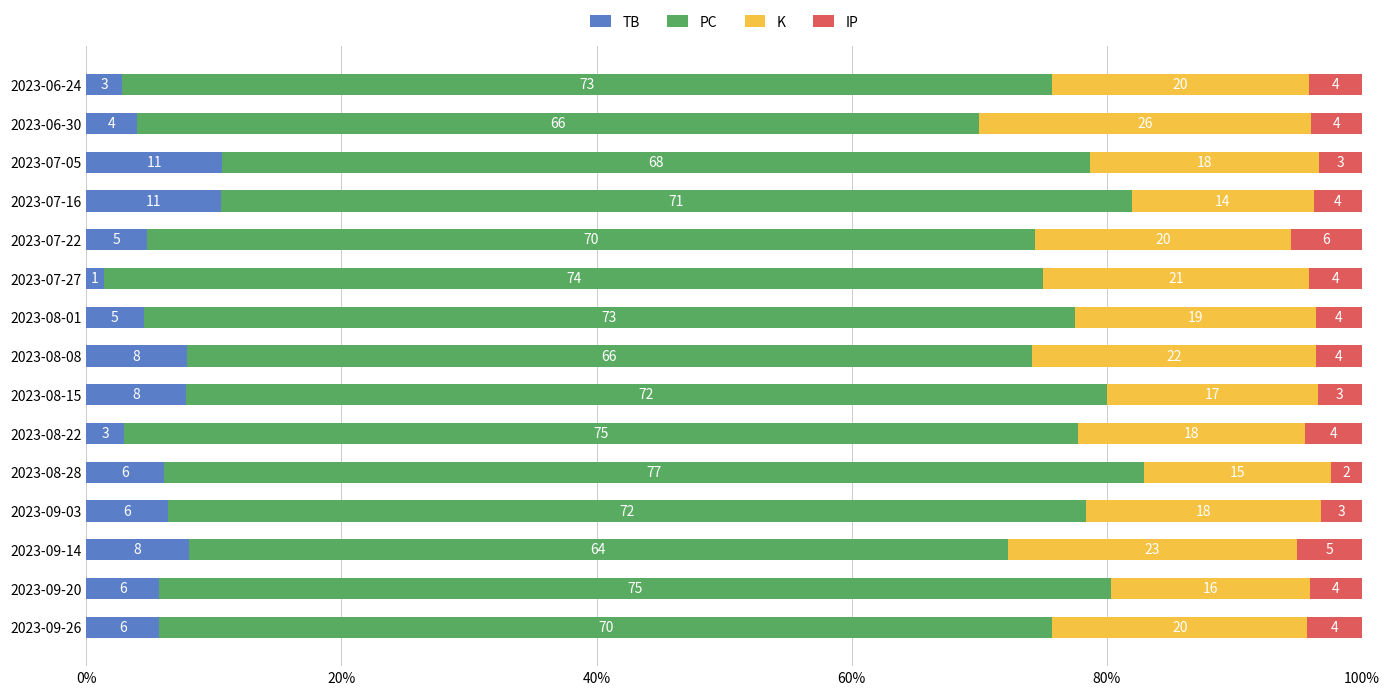

True or false: TB has a value of 7.1 at 2023-07-16.

False